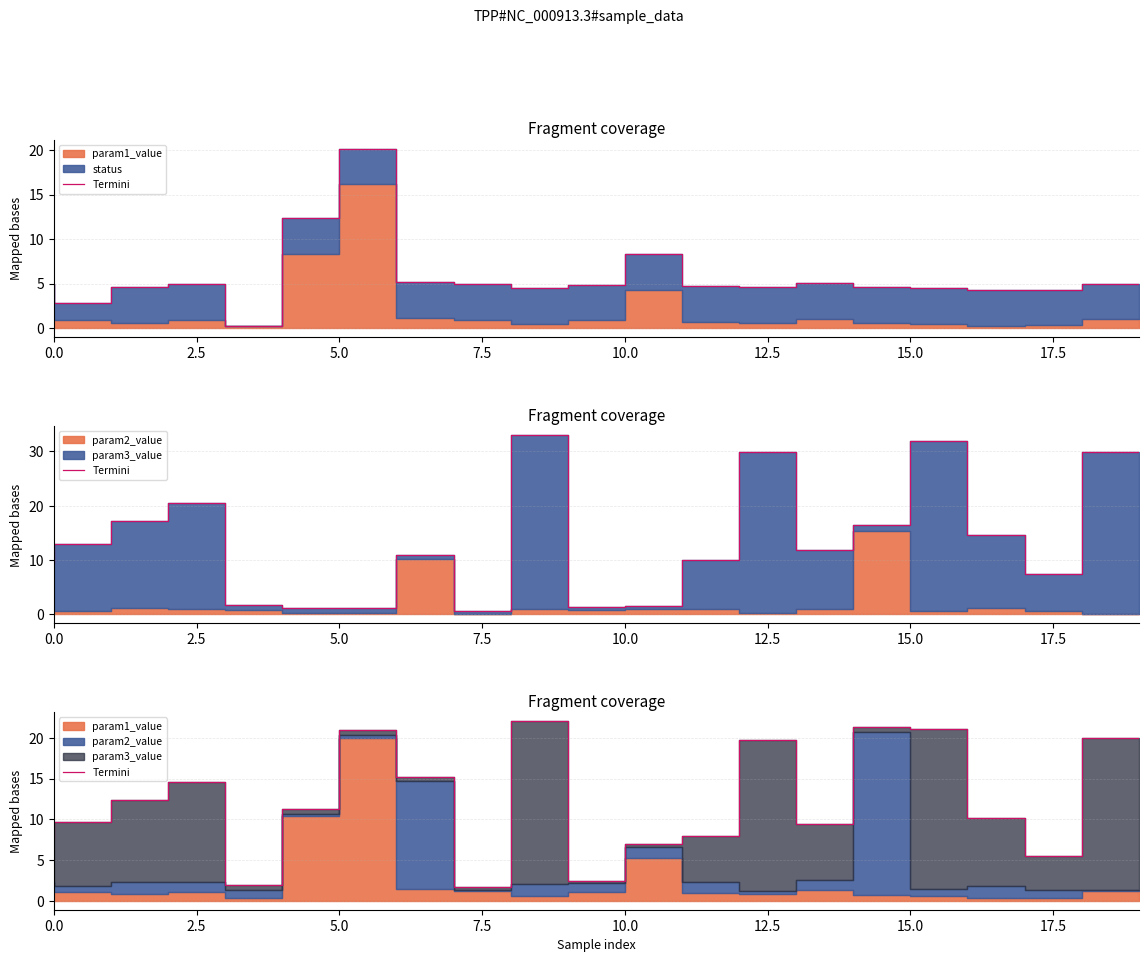

The value at 10 is 3.8. True or false?

False